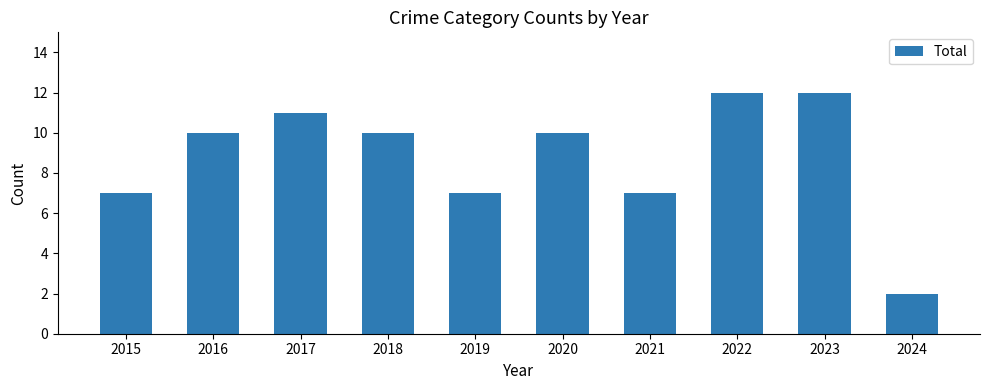

Between 2019 and 2016, which is larger?

2016